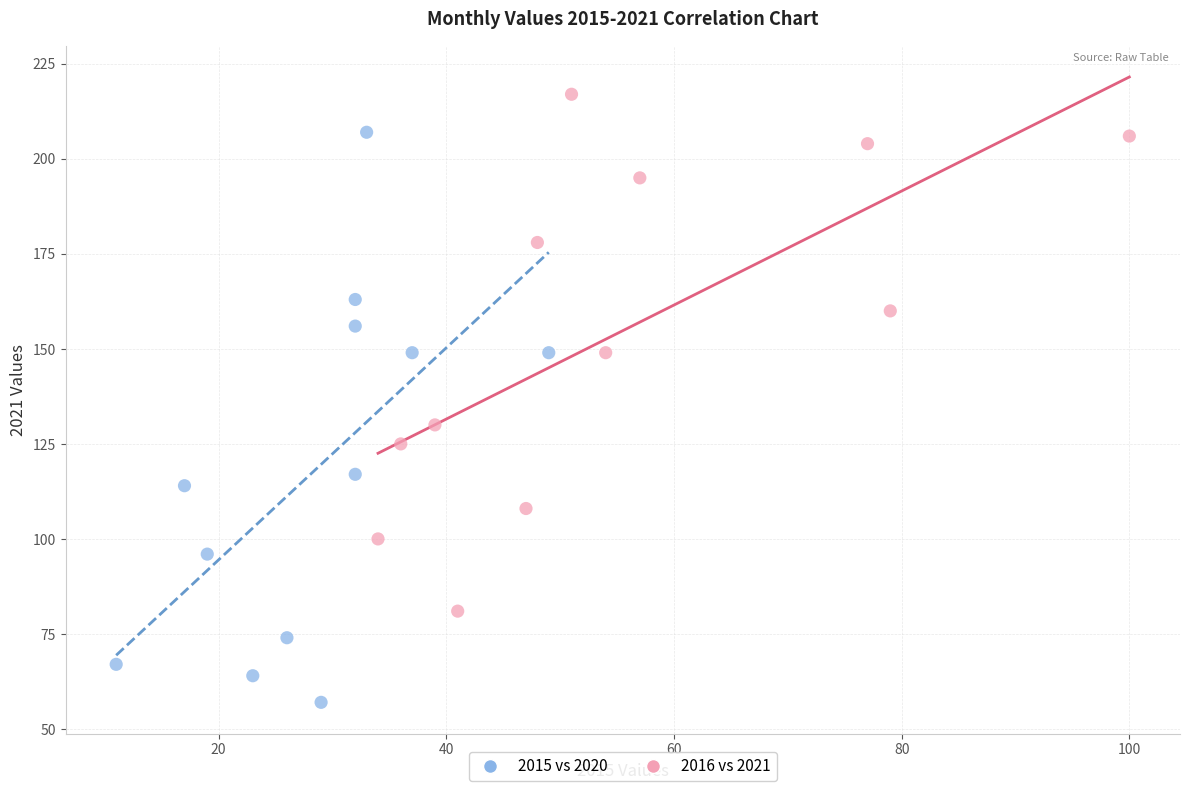

Which series contains the highest Y value?

2016 vs 2021